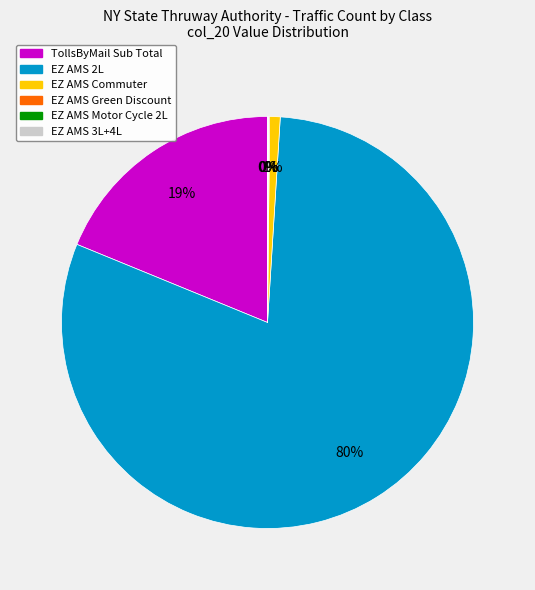

The EZ AMS Commuter slice represents 1% of the pie. True or false?

True